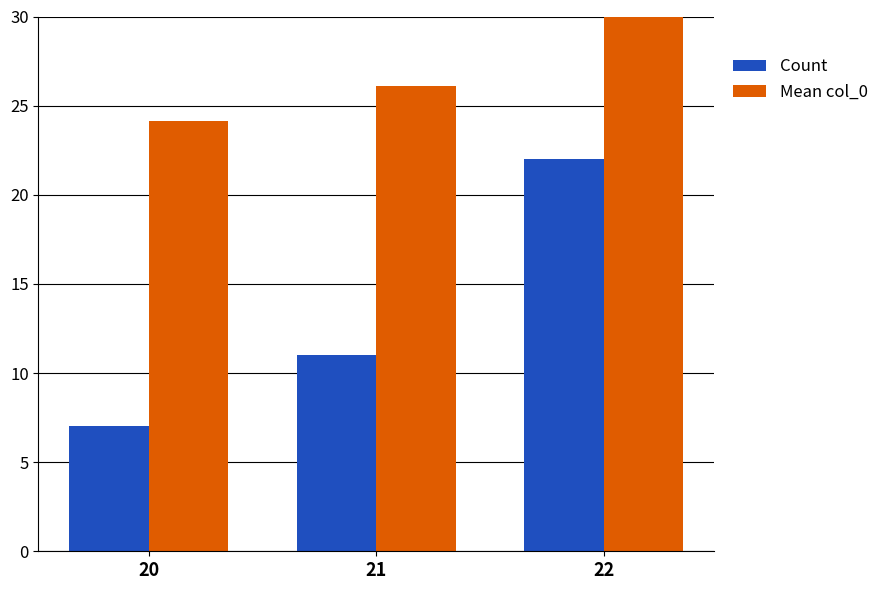

How many values in the Mean col_0 series are below 26?

1